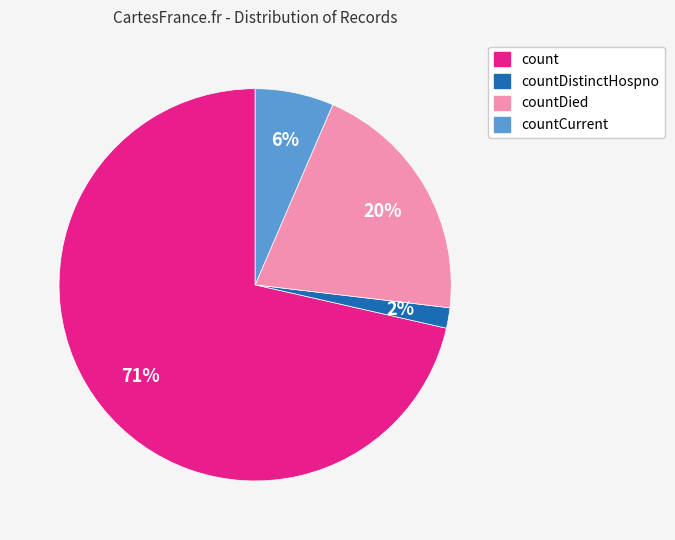

Is there any slice that represents more than half of the pie?

Yes